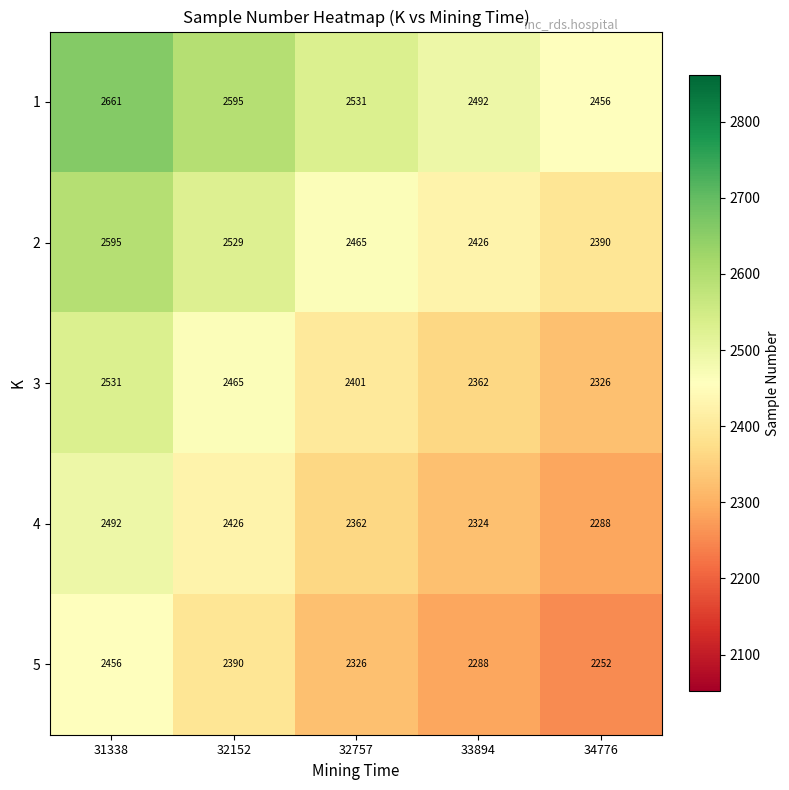

What is the minimum value for 3?

2326